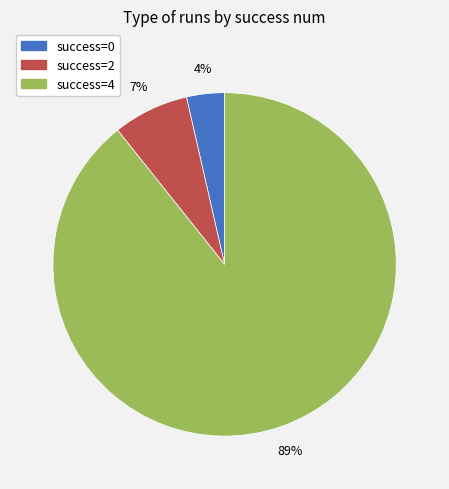

To the nearest percent, what is the average slice percentage?

33%